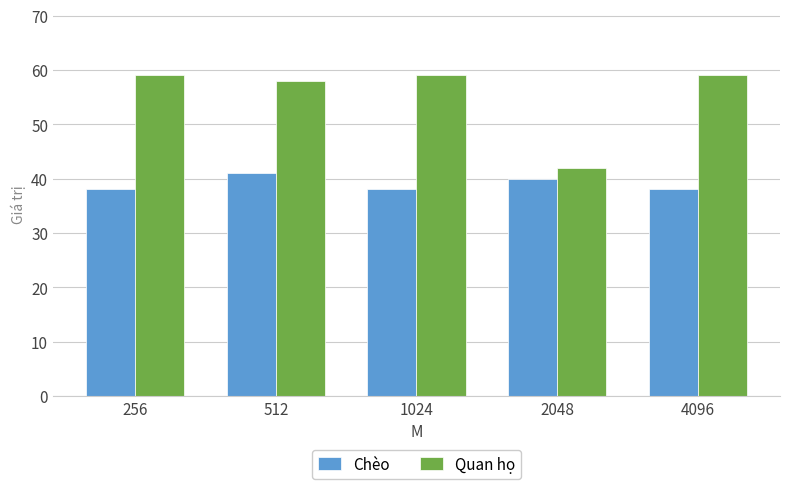

What is the maximum value shown in the chart?

59